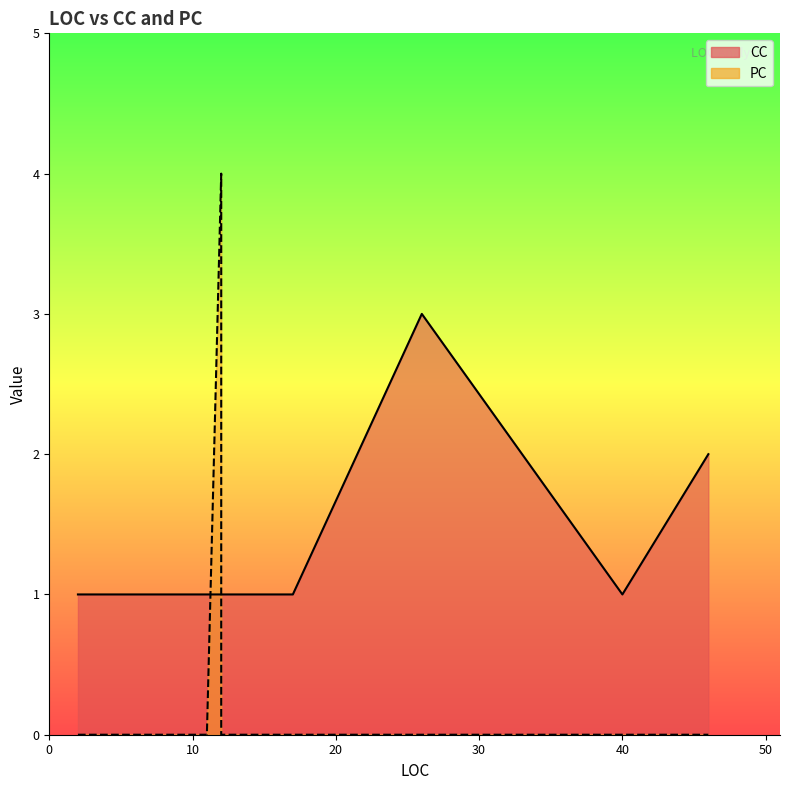

What is the sum of all PC line values?

4